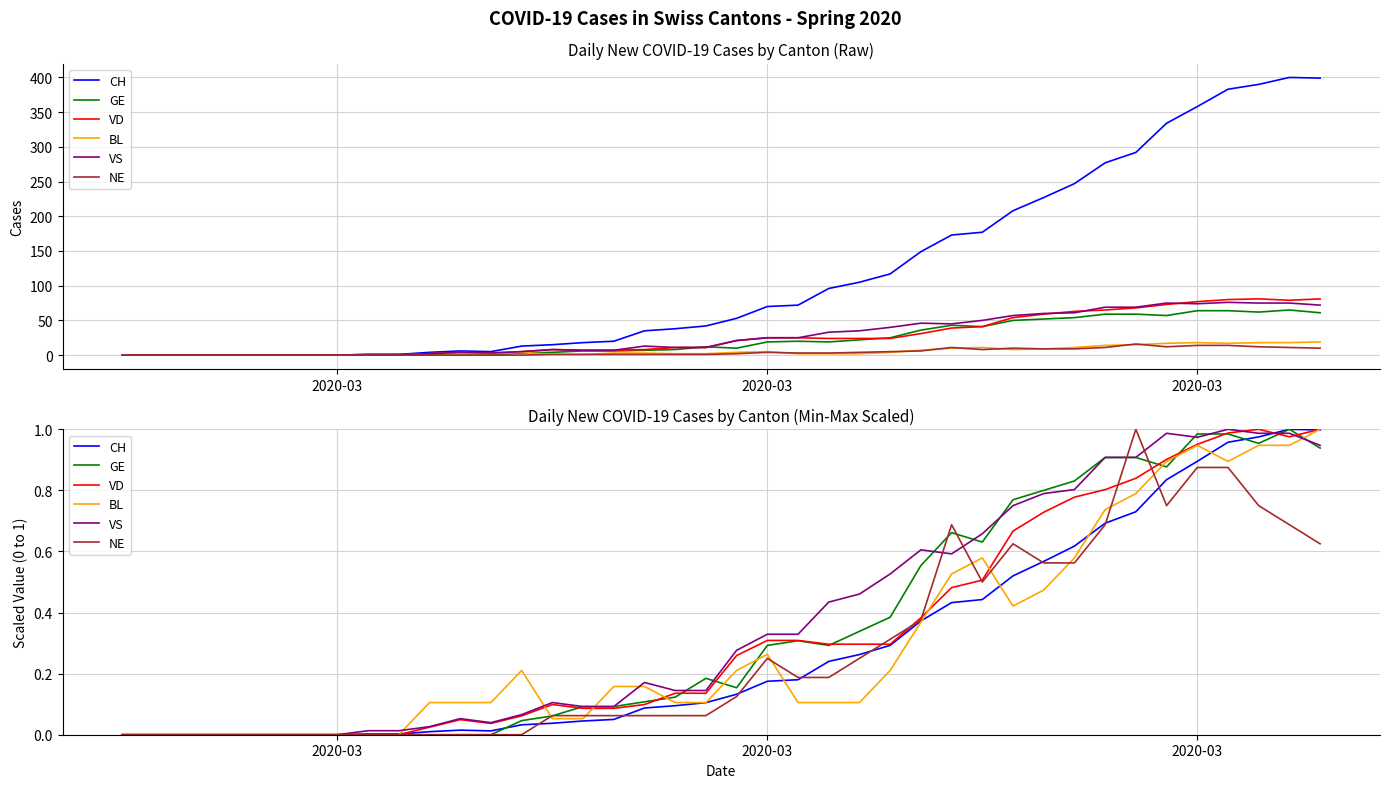

Reading left to right, what are all the values shown in this chart?

CH: 0.0	0.0	0.0	0.0	0.0	0.0	0.0	0.0	0.0	0.0	0.0	0.0	0.0	0.0	0.0	0.0	0.1	0.1	0.1	0.1	0.1	0.2	0.2	0.2	0.3	0.3	0.4	0.4	0.4	0.5	0.6	0.6	0.7	0.7	0.8	0.9	1.0	1.0	1.0	1.0
GE: 0.0	0.0	0.0	0.0	0.0	0.0	0.0	0.0	0.0	0.0	0.0	0.0	0.0	0.0	0.1	0.1	0.1	0.1	0.1	0.2	0.2	0.3	0.3	0.3	0.3	0.4	0.6	0.7	0.6	0.8	0.8	0.8	0.9	0.9	0.9	1.0	1.0	1.0	1.0	0.9
VD: 0.0	0.0	0.0	0.0	0.0	0.0	0.0	0.0	0.0	0.0	0.0	0.0	0.0	0.1	0.1	0.1	0.1	0.1	0.1	0.1	0.3	0.3	0.3	0.3	0.3	0.3	0.4	0.5	0.5	0.7	0.7	0.8	0.8	0.8	0.9	1.0	1.0	1.0	1.0	1.0
BL: 0.0	0.0	0.0	0.0	0.0	0.0	0.0	0.0	0.0	0.0	0.1	0.1	0.1	0.2	0.1	0.1	0.2	0.2	0.1	0.1	0.2	0.3	0.1	0.1	0.1	0.2	0.4	0.5	0.6	0.4	0.5	0.6	0.7	0.8	0.9	0.9	0.9	0.9	0.9	1.0
VS: 0.0	0.0	0.0	0.0	0.0	0.0	0.0	0.0	0.0	0.0	0.0	0.1	0.0	0.1	0.1	0.1	0.1	0.2	0.1	0.1	0.3	0.3	0.3	0.4	0.5	0.5	0.6	0.6	0.7	0.8	0.8	0.8	0.9	0.9	1.0	1.0	1.0	1.0	1.0	0.9
NE: 0.0	0.0	0.0	0.0	0.0	0.0	0.0	0.0	0.0	0.0	0.0	0.0	0.0	0.0	0.1	0.1	0.1	0.1	0.1	0.1	0.1	0.2	0.2	0.2	0.2	0.3	0.4	0.7	0.5	0.6	0.6	0.6	0.7	1.0	0.8	0.9	0.9	0.8	0.7	0.6